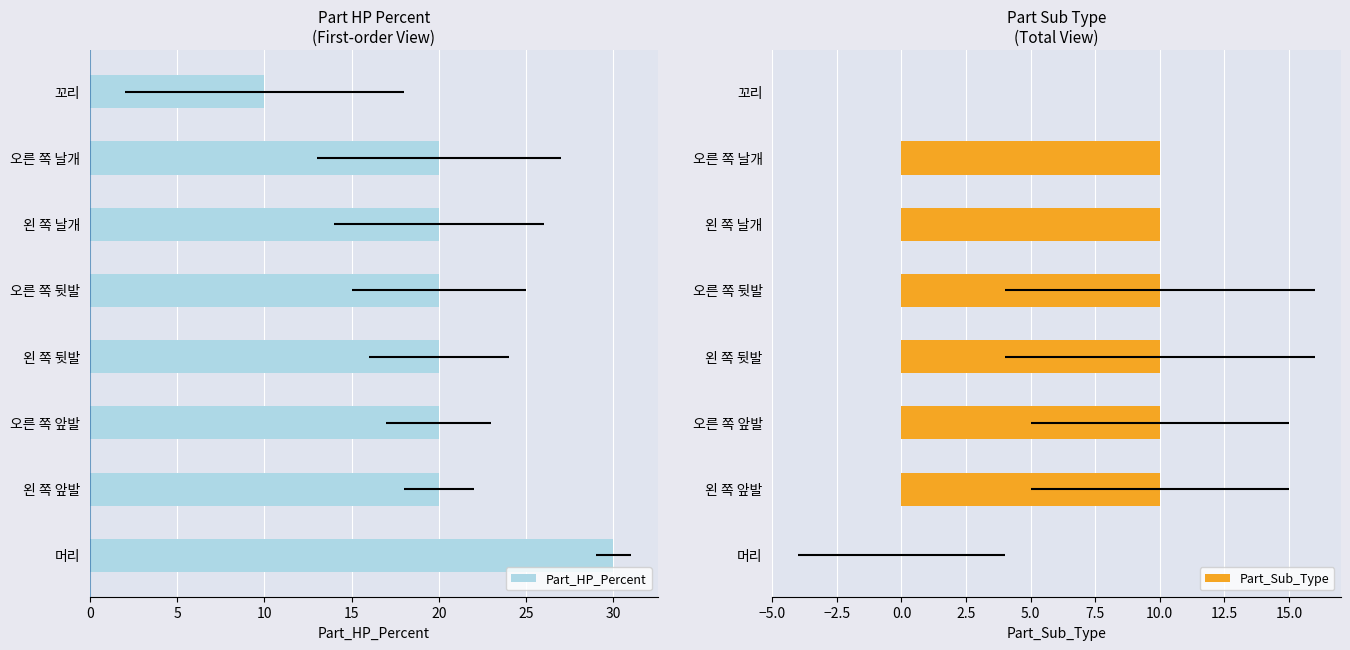

How many bars are there in total?

16